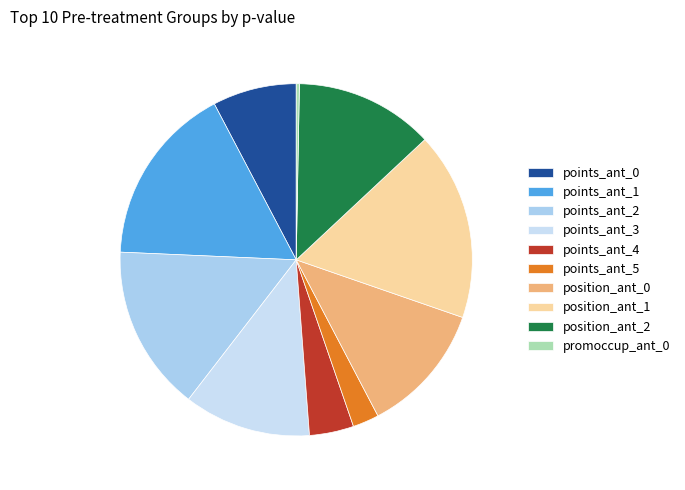

Does points_ant_1 account for over 50% of the chart?

No